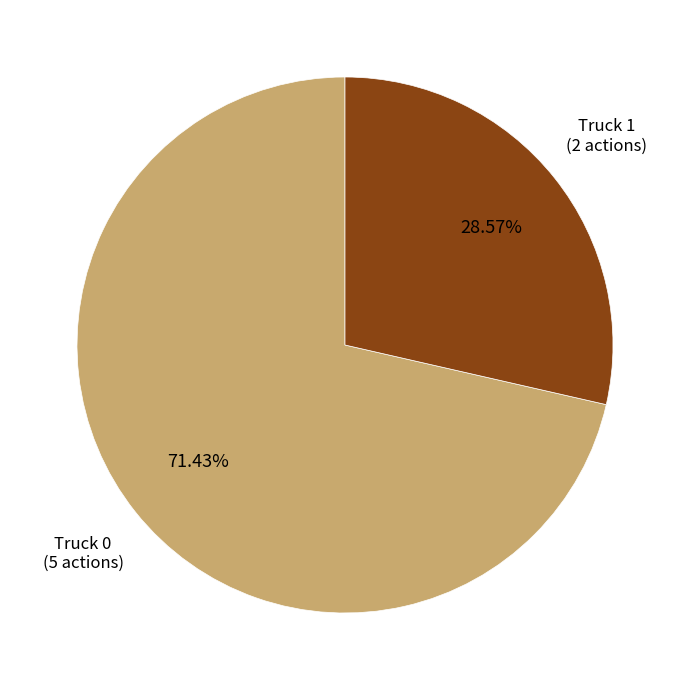

To the nearest percent, what is the difference between the largest and smallest slice percentages?

43%